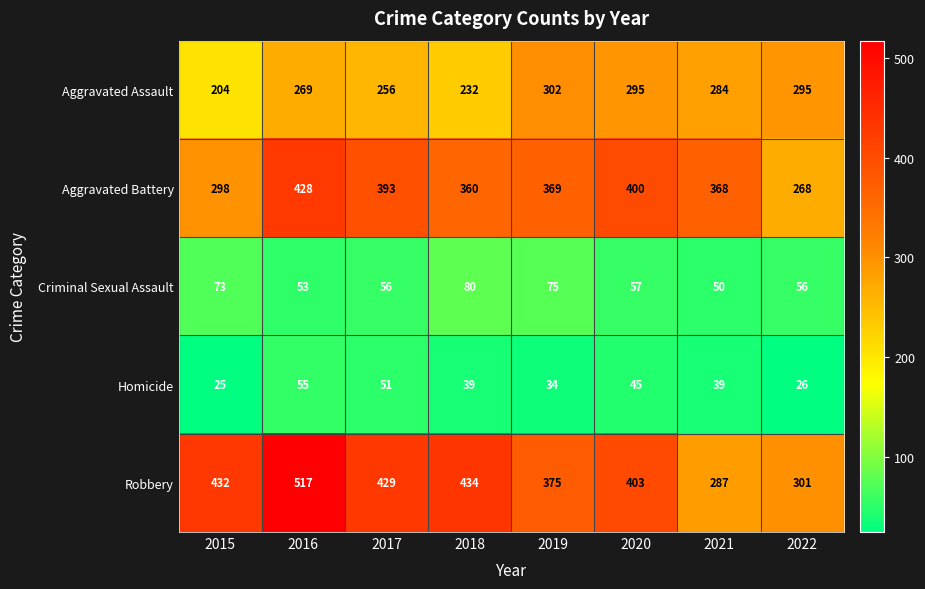

Which series has the largest total across all categories?

Robbery